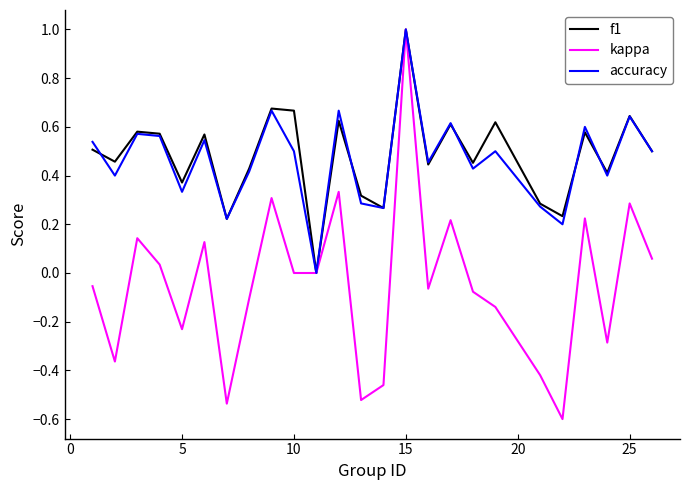

What is the minimum value shown in the chart?

-0.6